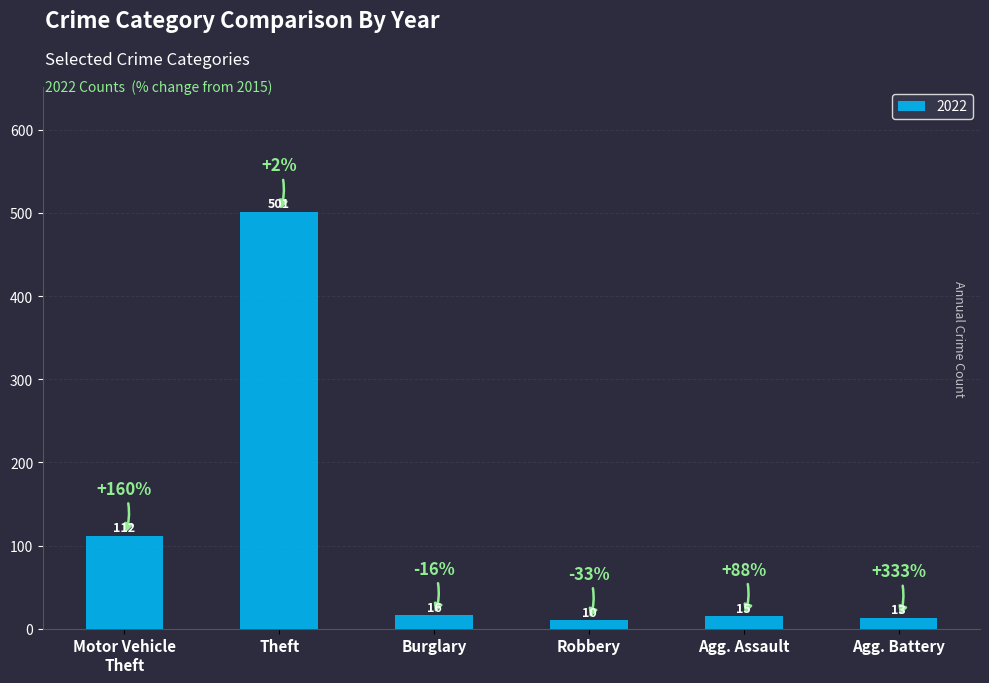

What position from the right is Agg. Assault?

2